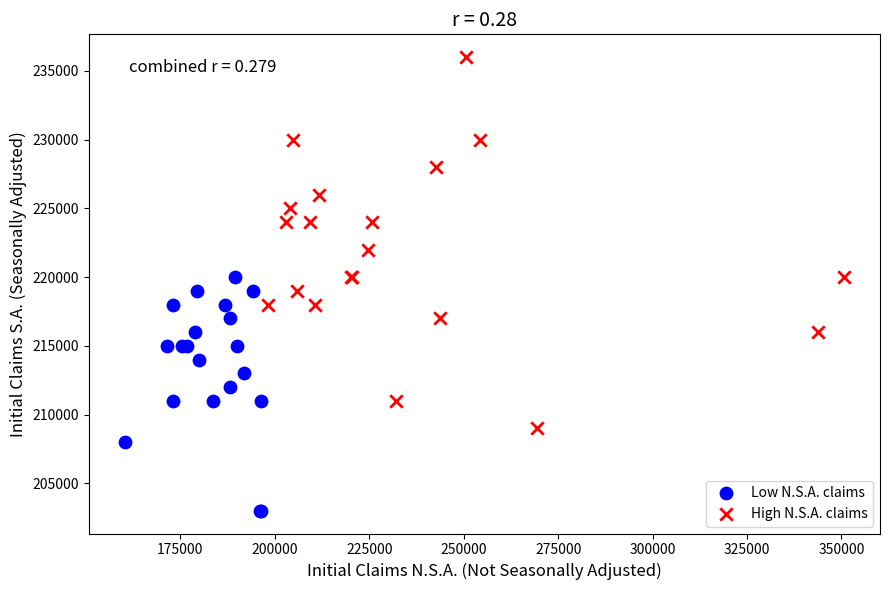

Which series reaches the maximum Y coordinate?

High N.S.A. claims